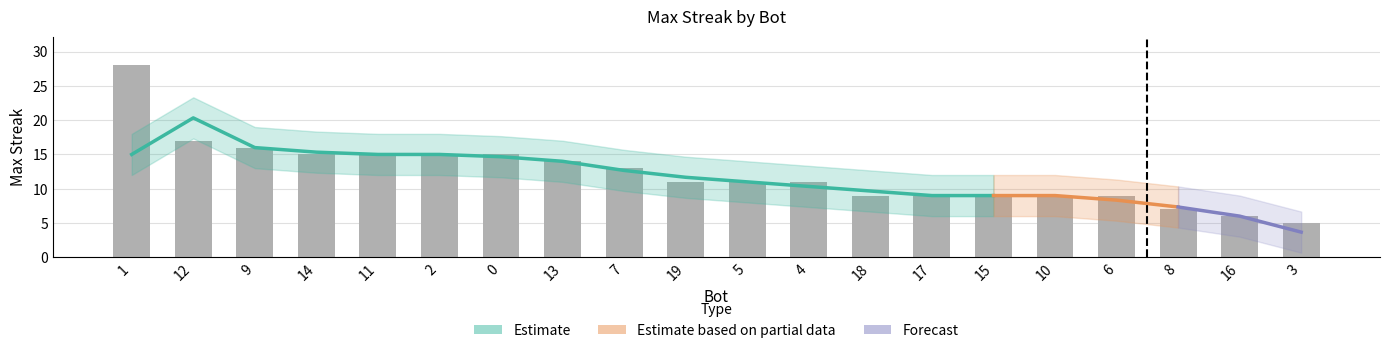

At which category does the chart reach its minimum across all series?

3